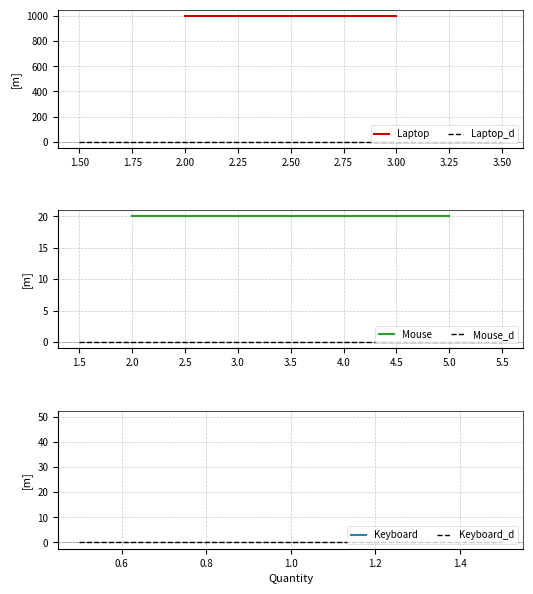

Count the number of categories in the chart.

2